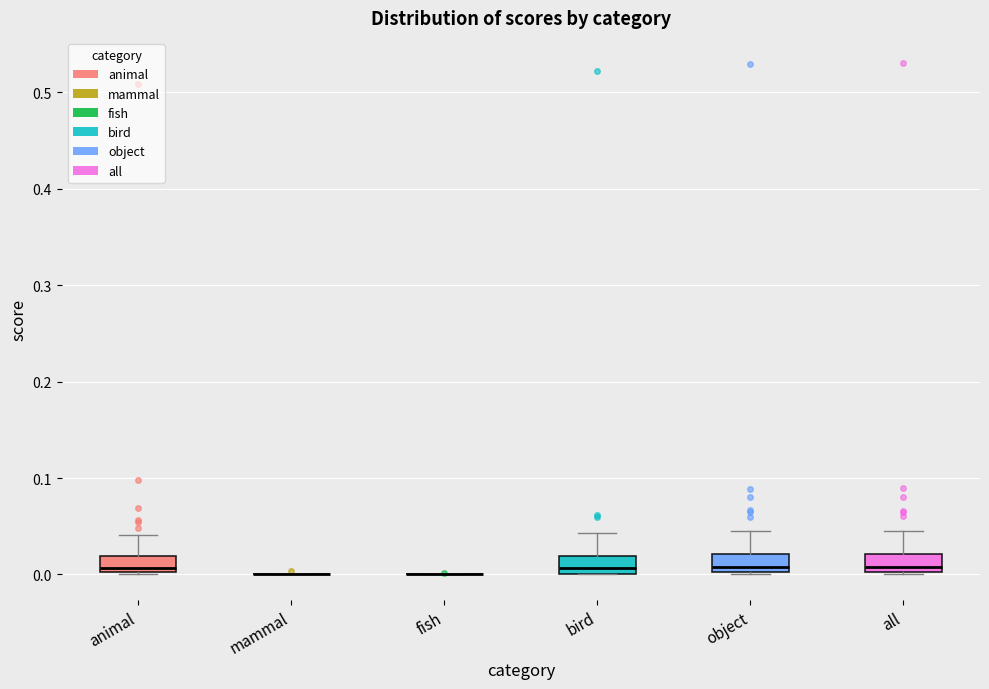

Reading left to right, read every box against the y-axis: the position of its median line, the range the box covers, and the ends of its whiskers. The values are not printed on the chart, so give them approximately, as read against the axis.

animal: median 0.01, box 0.00 to 0.02, whiskers 0.00 to 0.04
mammal: box collapsed to a line at 0.00, whiskers 0.00 to 0.00
fish: box collapsed to a line at 0.00, whiskers 0.00 to 0.00
bird: median 0.01, box 0.00 to 0.02, whiskers 0.00 to 0.04
object: median 0.01, box 0.00 to 0.02, whiskers 0.00 to 0.04
all: median 0.01, box 0.00 to 0.02, whiskers 0.00 to 0.04